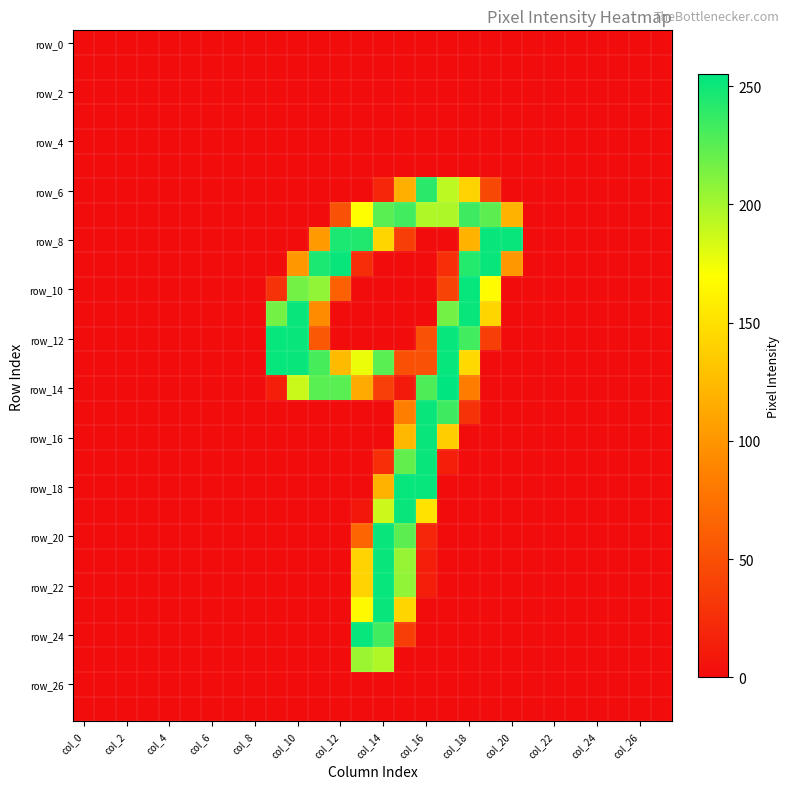

Which series has the widest spread of values?

row_14